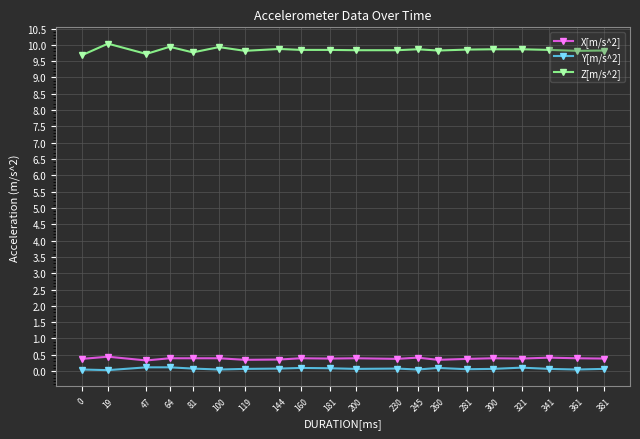

What is the sum of all Y[m/s^2] values?

1.5